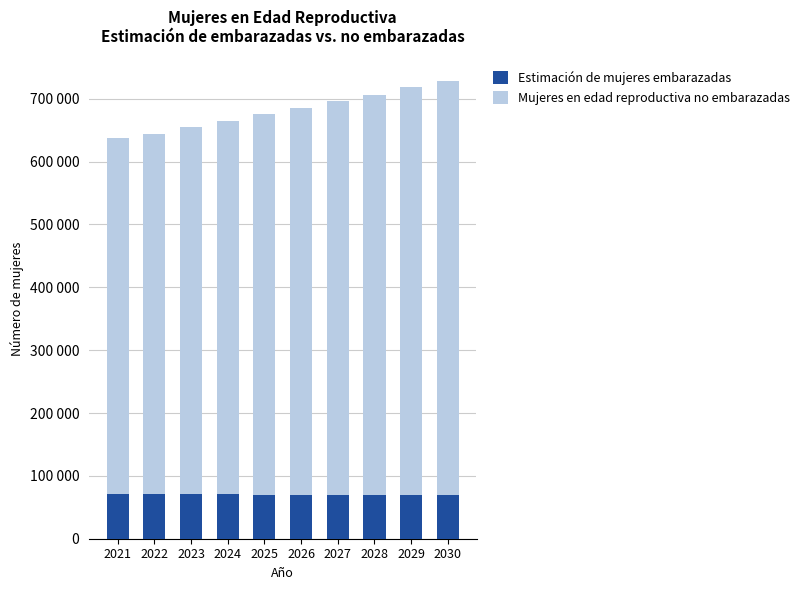

Are the bars horizontal?

No